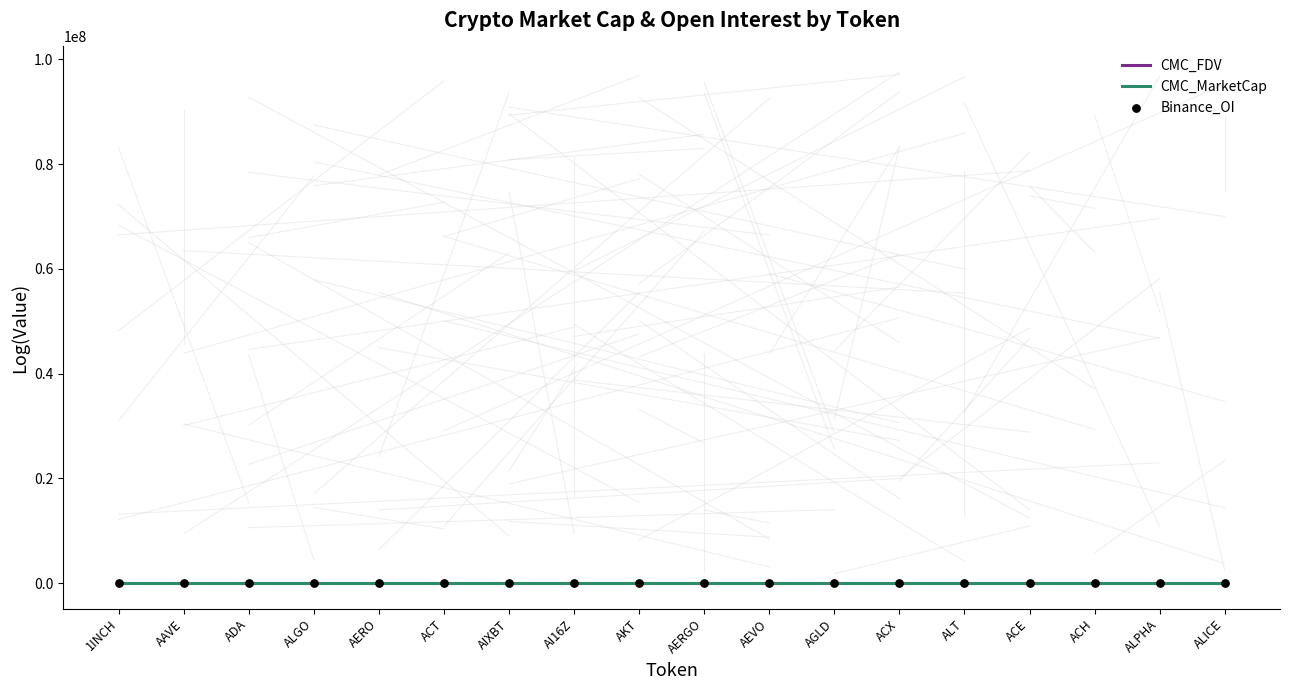

What are all the series names shown in the legend?

CMC_FDV, CMC_MarketCap, Binance_OI